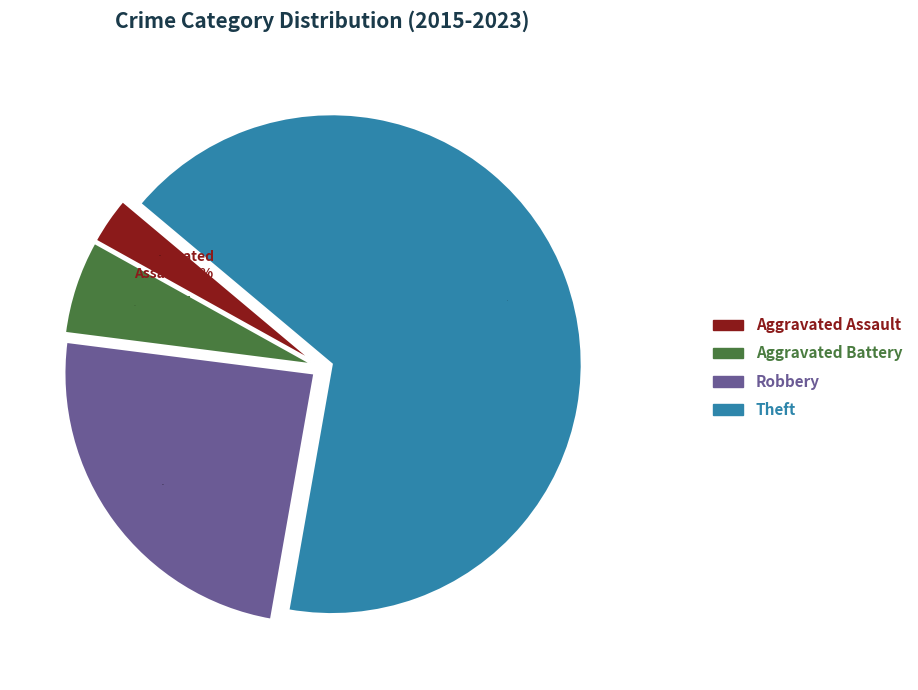

Approximately how many times larger is the value at Aggravated Battery compared to Robbery?

0.2